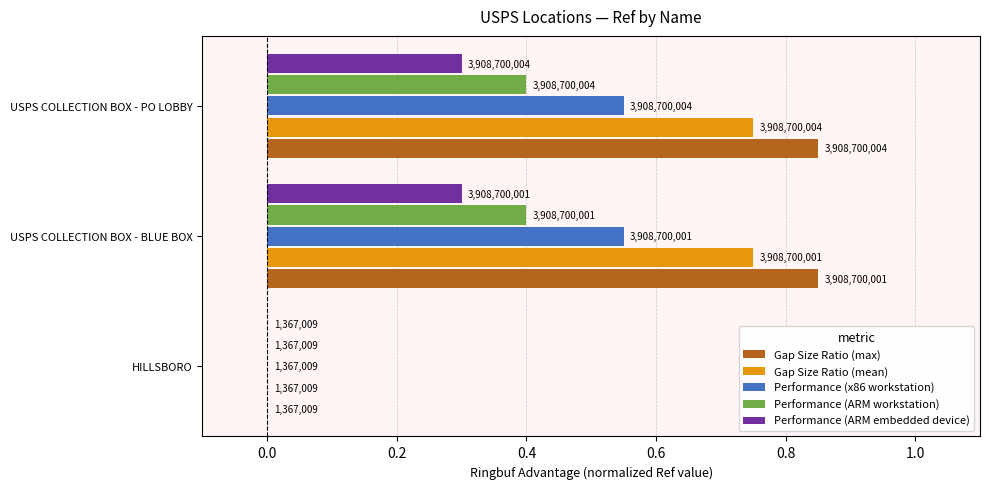

What are all the series names shown in the legend?

Gap Size Ratio (max), Gap Size Ratio (mean), Performance (x86 workstation), Performance (ARM workstation), Performance (ARM embedded device)